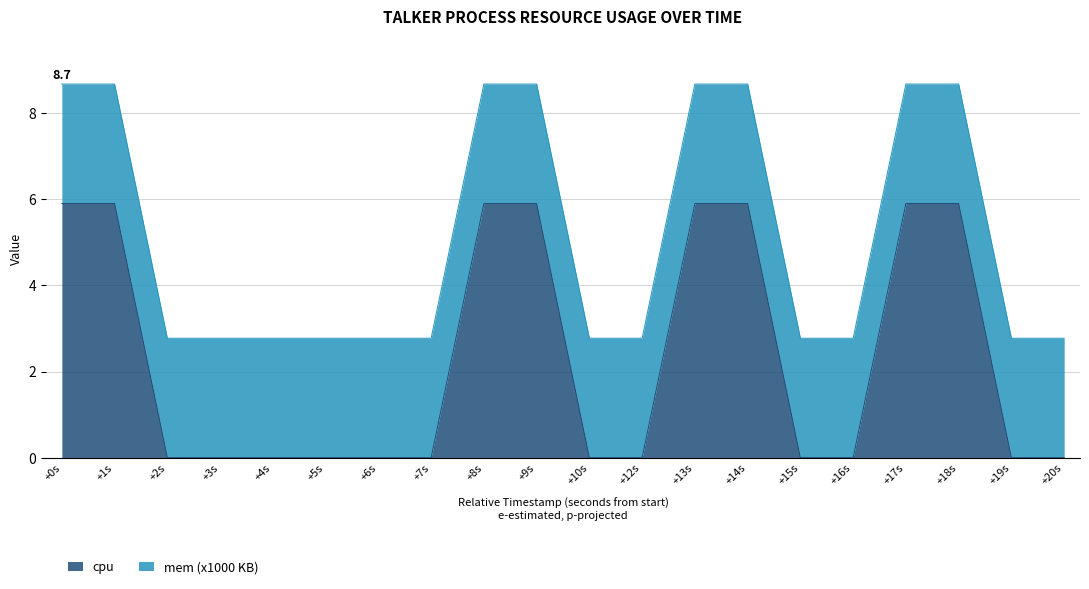

The cpu series shows 2.8 at +15s. True or false?

False